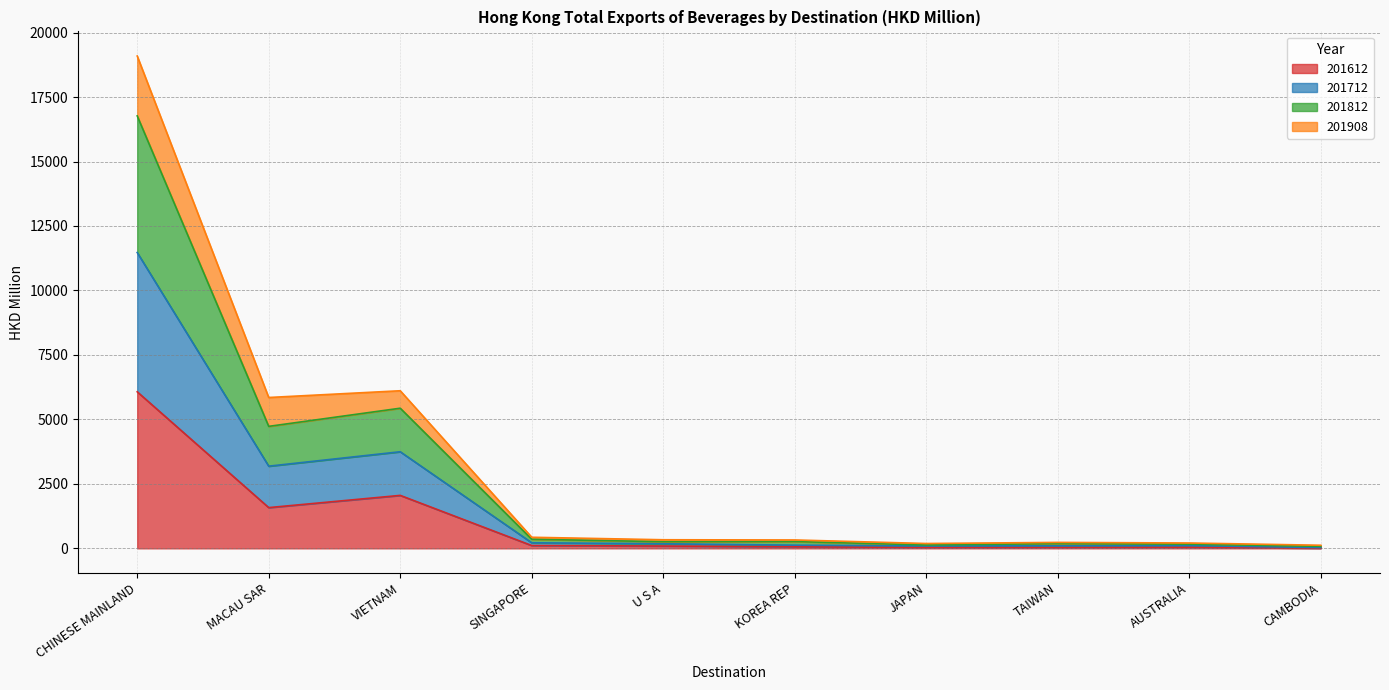

At which category is the sum across all series the highest?

CHINESE MAINLAND